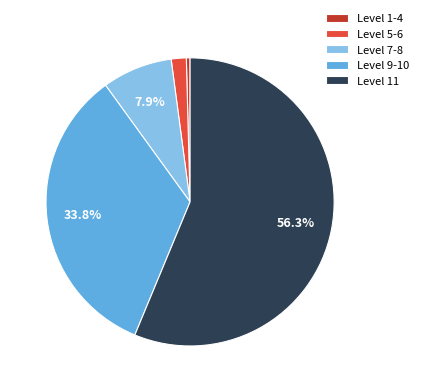

Which category has the smallest portion of the pie?

Level 1-4